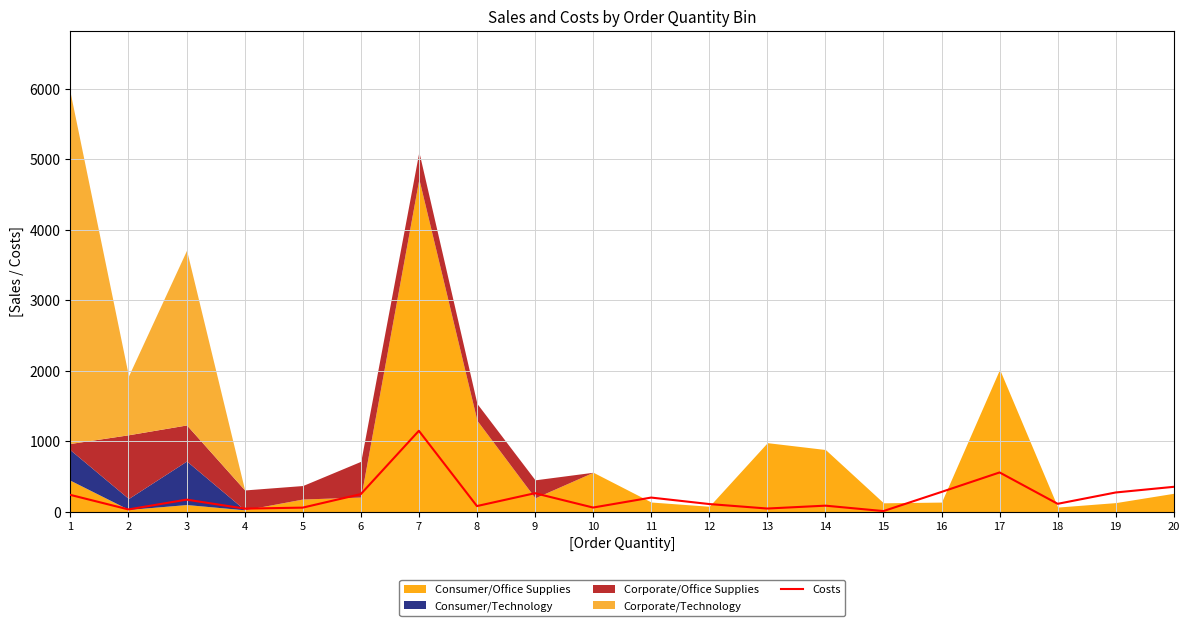

List the labels in order of value, smallest first.

15, 2, 4, 13, 5, 10, 8, 14, 12, 18, 3, 11, 1, 6, 9, 19, 16, 20, 17, 7